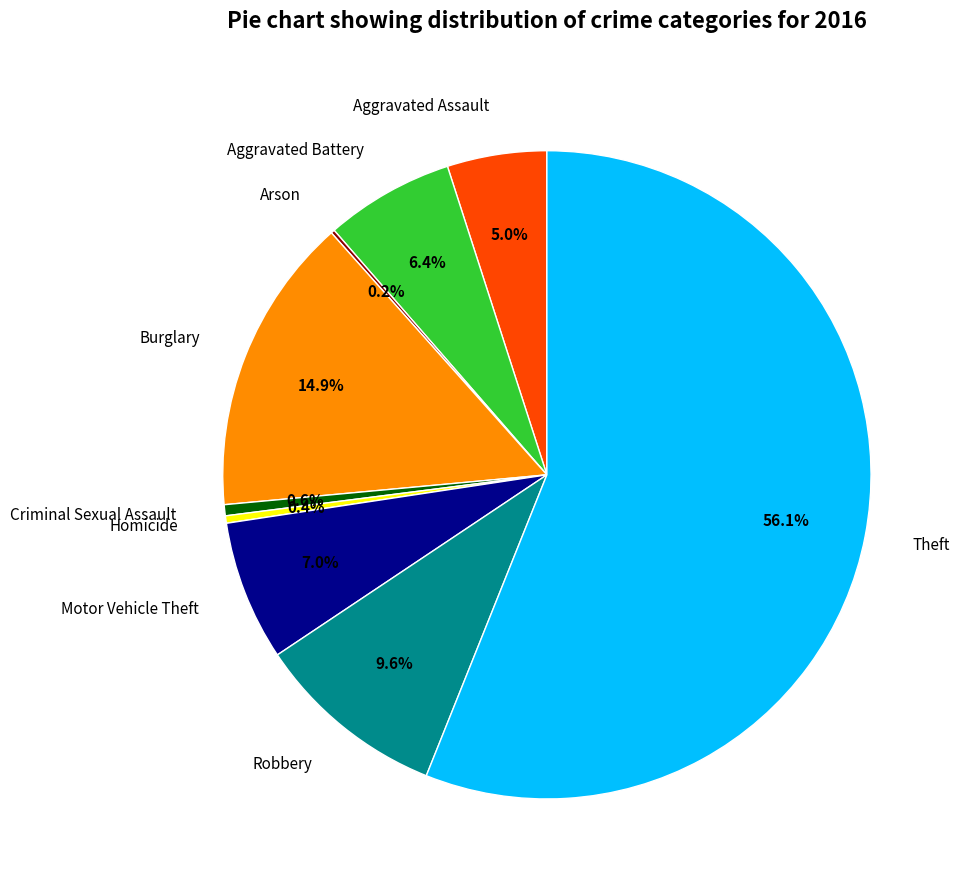

Does Theft represent more than half of the total?

Yes